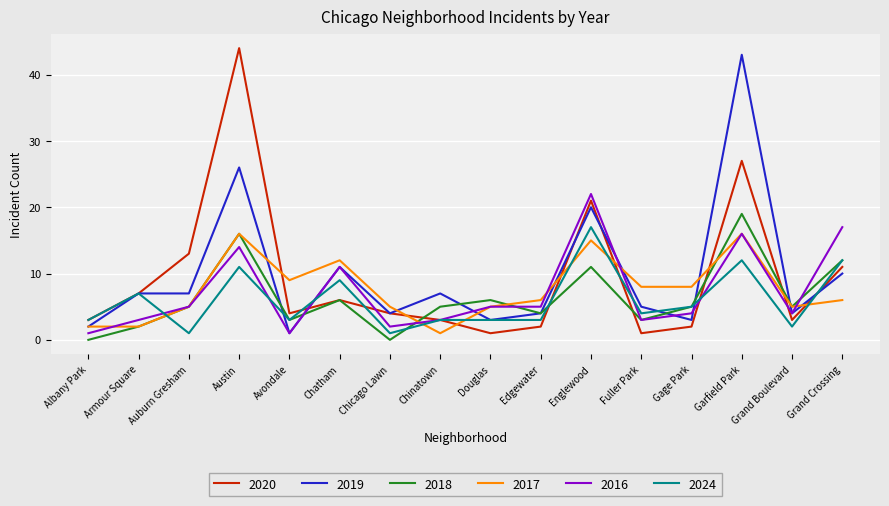

What is the total value across all series at Chatham?

55